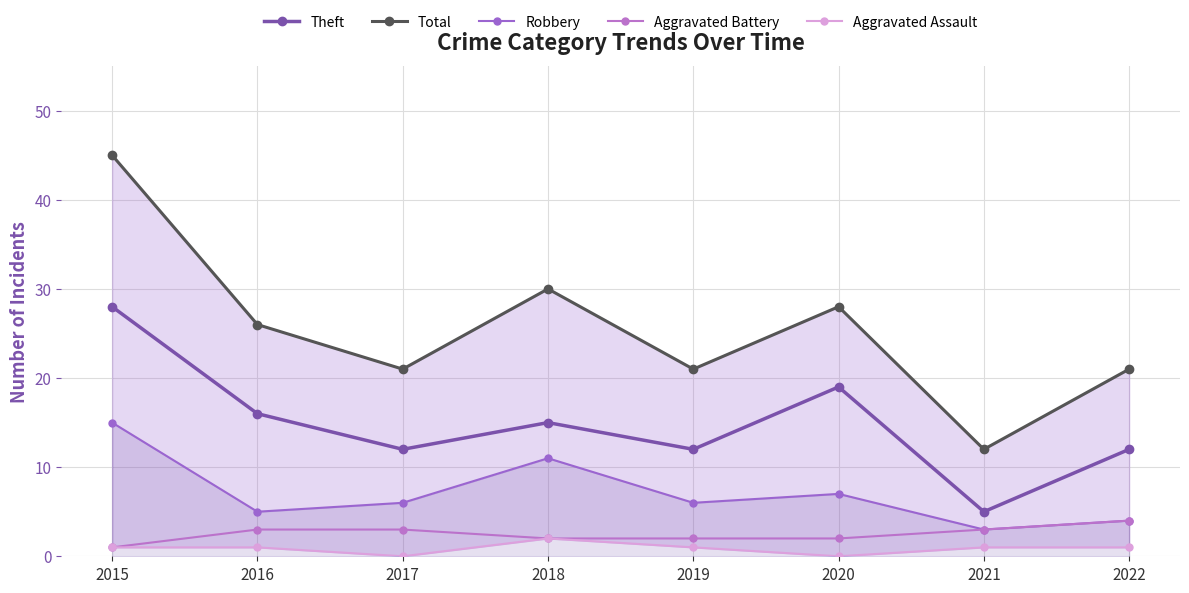

The value of Total at 2020 is 47. True or false?

False